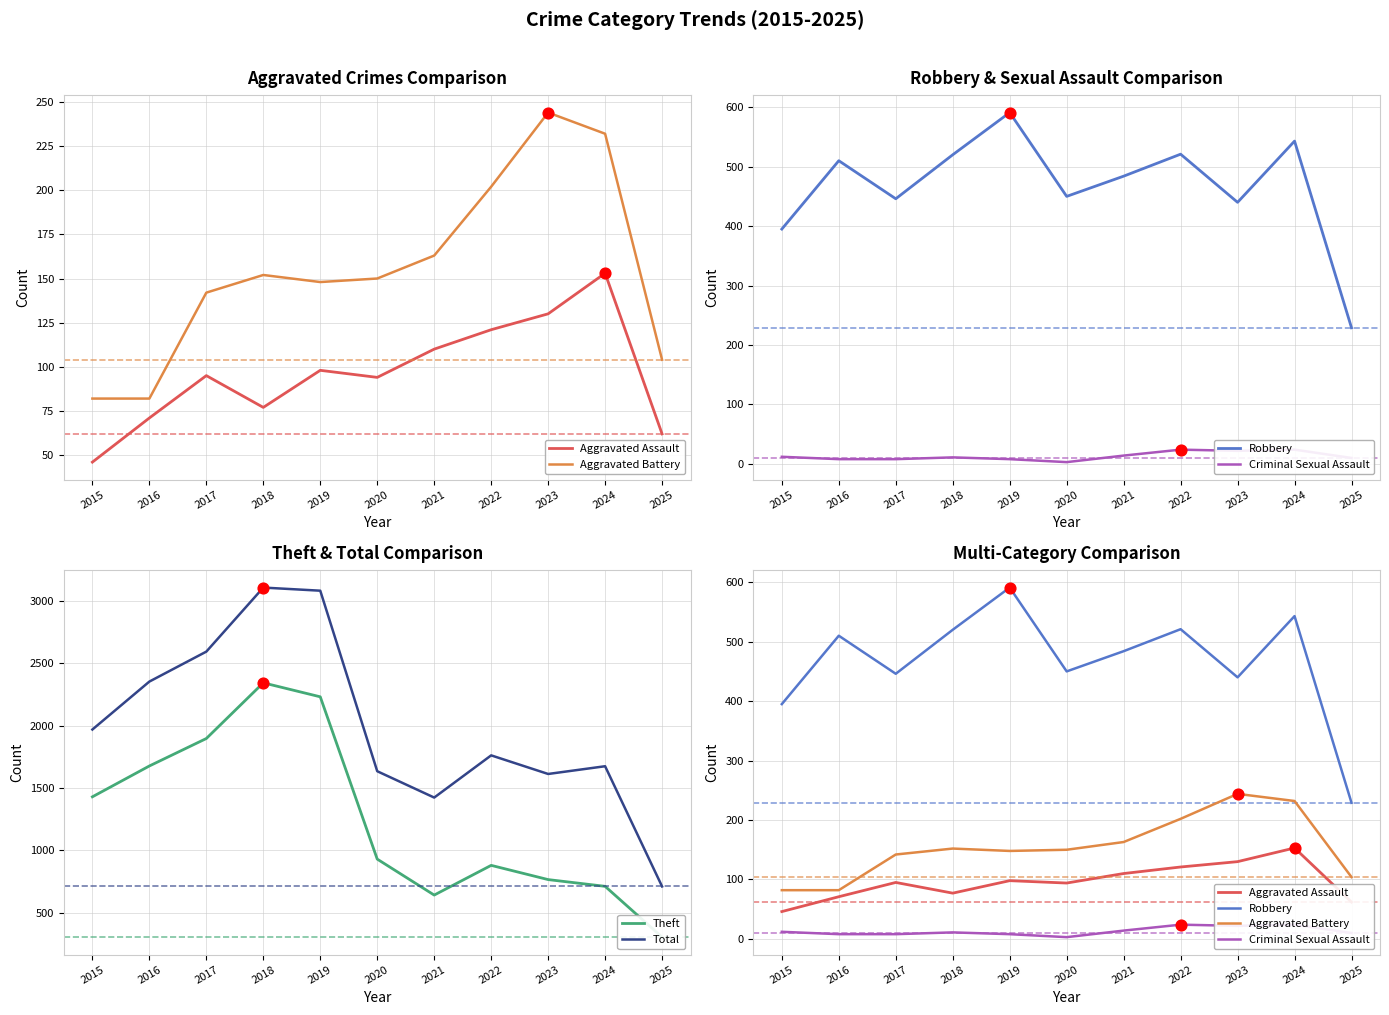

What are all the series names shown in the legend?

Aggravated Assault, Aggravated Battery, Robbery, Criminal Sexual Assault, Theft, Total